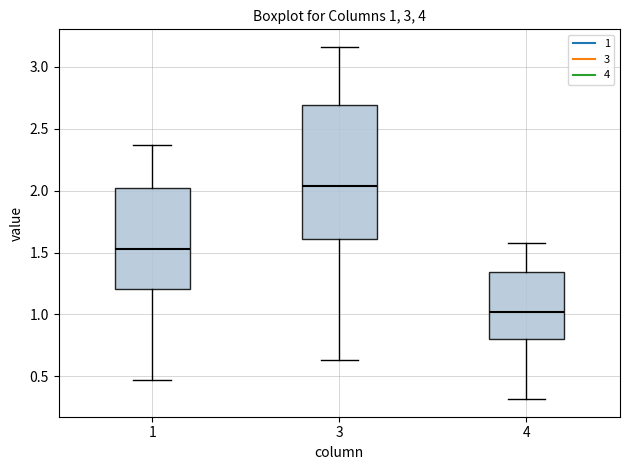

Comparing the boxes themselves (not the whiskers), which one is the tallest?

3